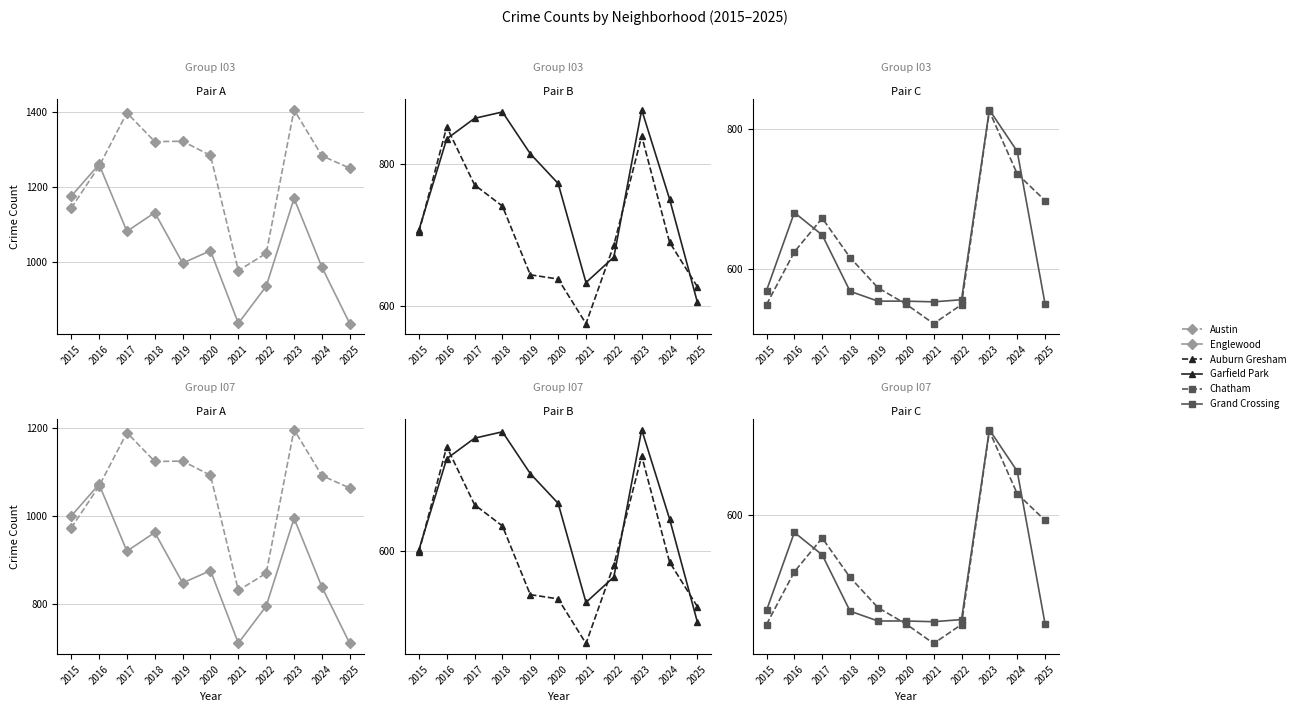

What is the difference between the Englewood values at 2017 and 2016?

152.1